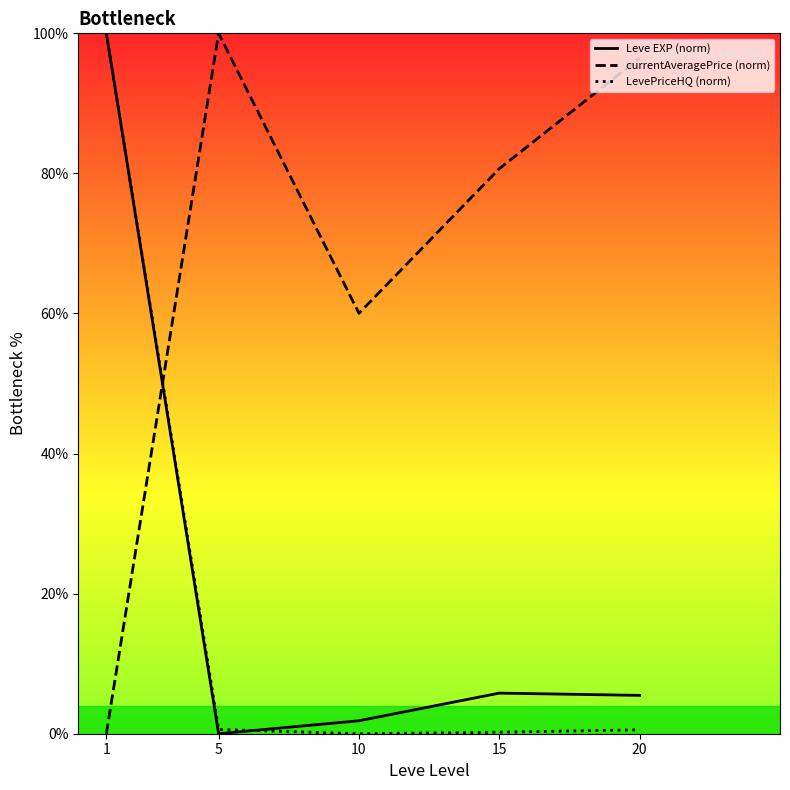

At which label does Leve EXP (norm) reach its minimum?

5